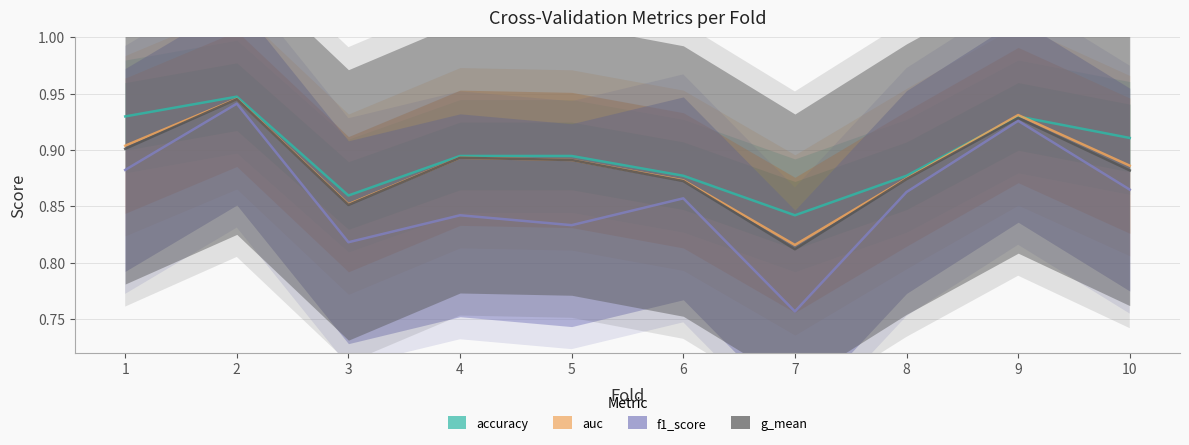

Rank the categories by auc value from highest to lowest.

2, 9, 1, 4, 5, 10, 8, 6, 3, 7